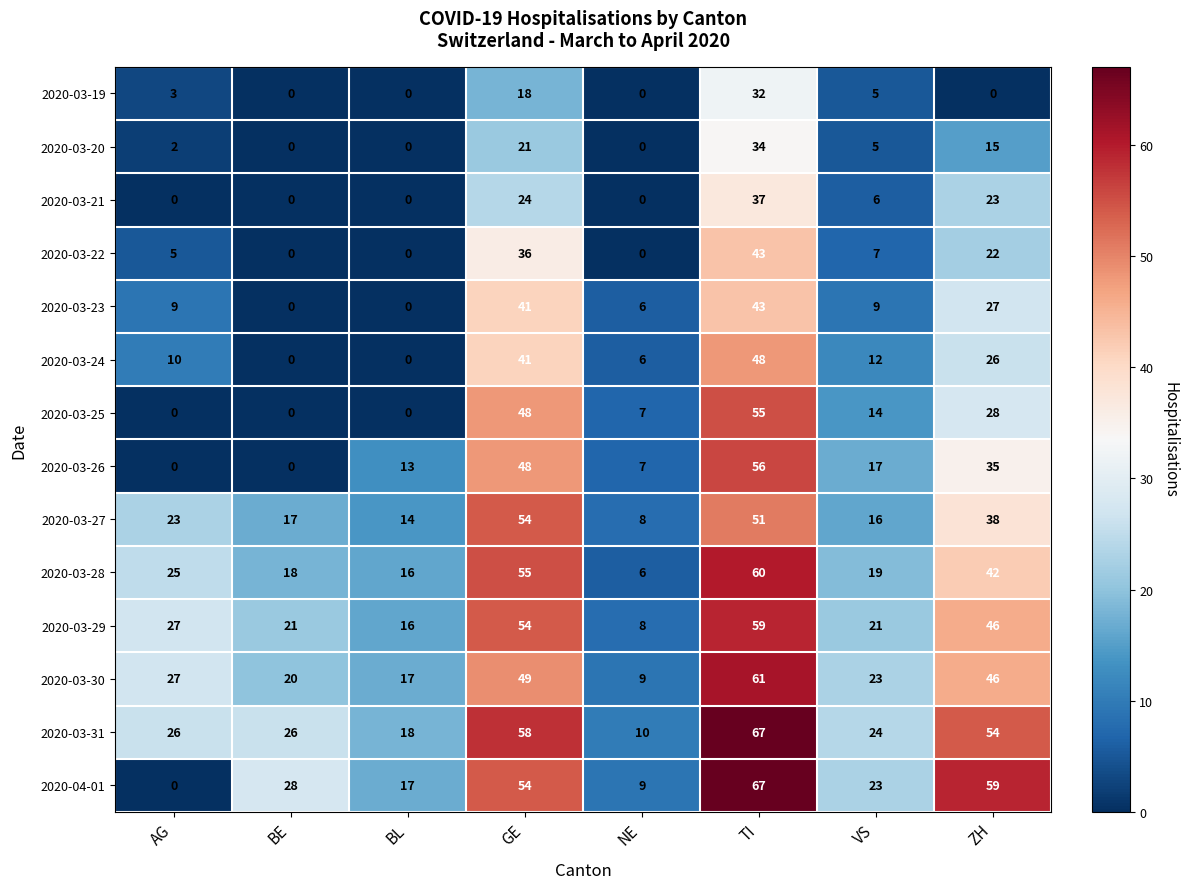

How many data points does each series have?

8